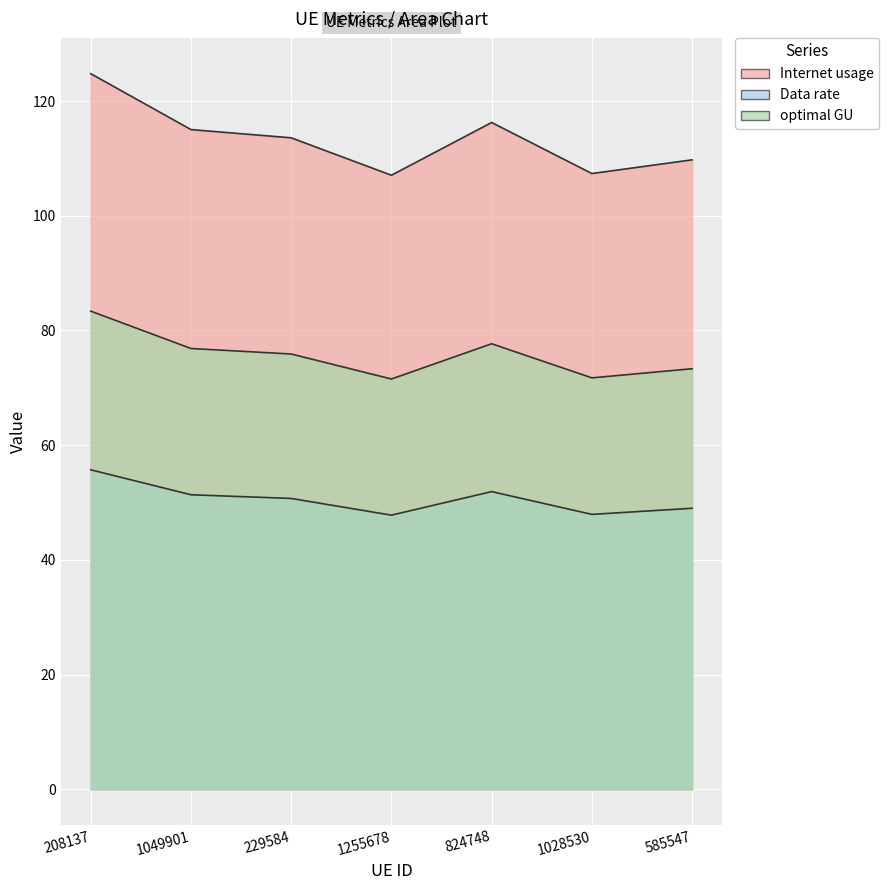

True or false: Data rate and optimal GU intersect in this chart.

False